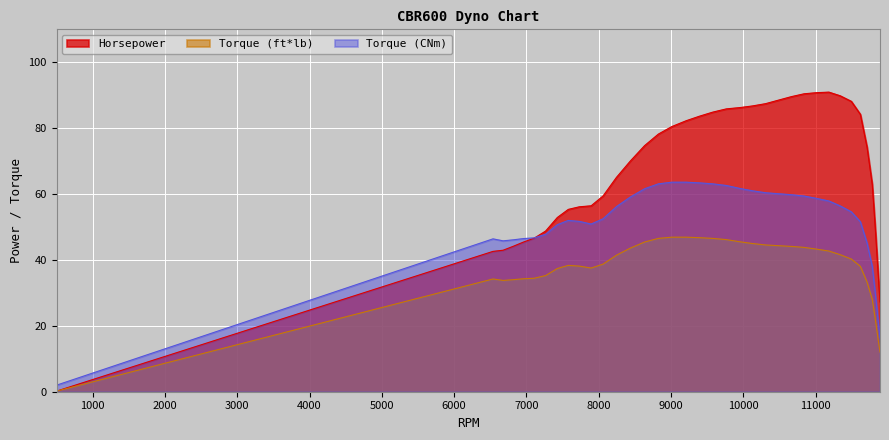

What is the maximum value shown in the chart?

90.9